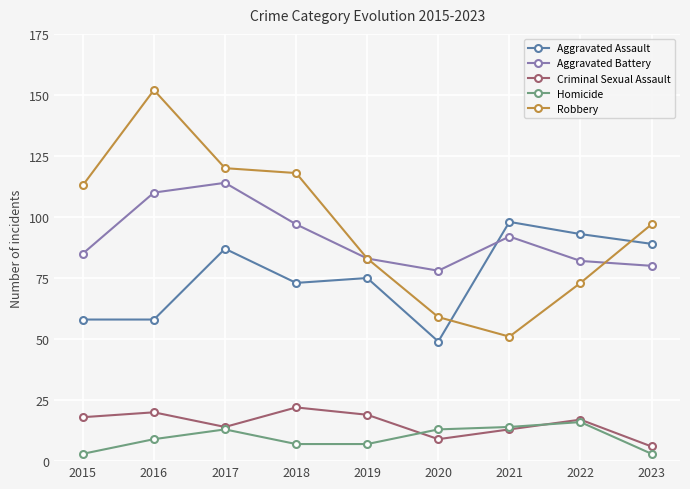

At how many categories does at least one series exceed 61?

9